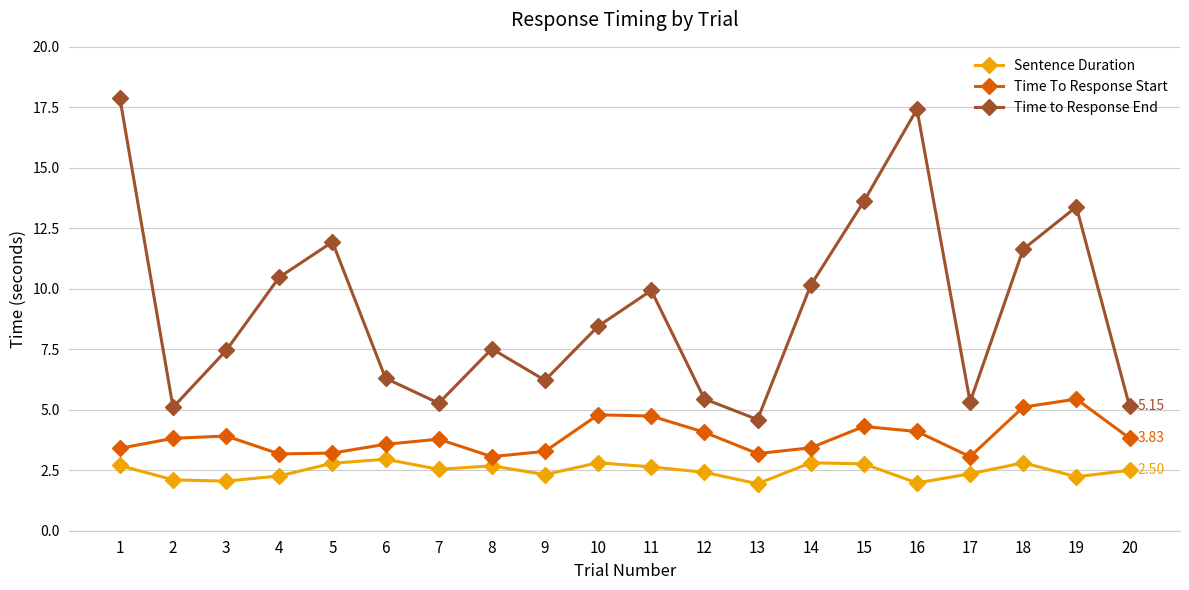

What are all the series names shown in the legend?

Sentence Duration, Time To Response Start, Time to Response End